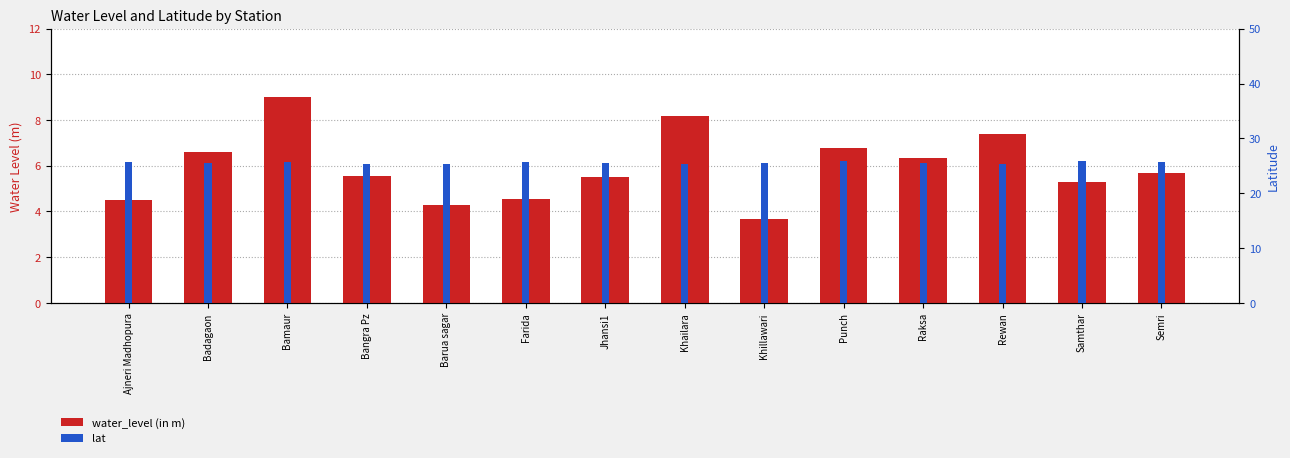

Rank the categories by water_level (in m) value from highest to lowest.

Bamaur, Khailara, Rewan, Punch, Badagaon, Raksa, Semri, Bangra Pz, Jhansi1, Samthar, Farida, Ajneri Madhopura, Barua sagar, Khillawari